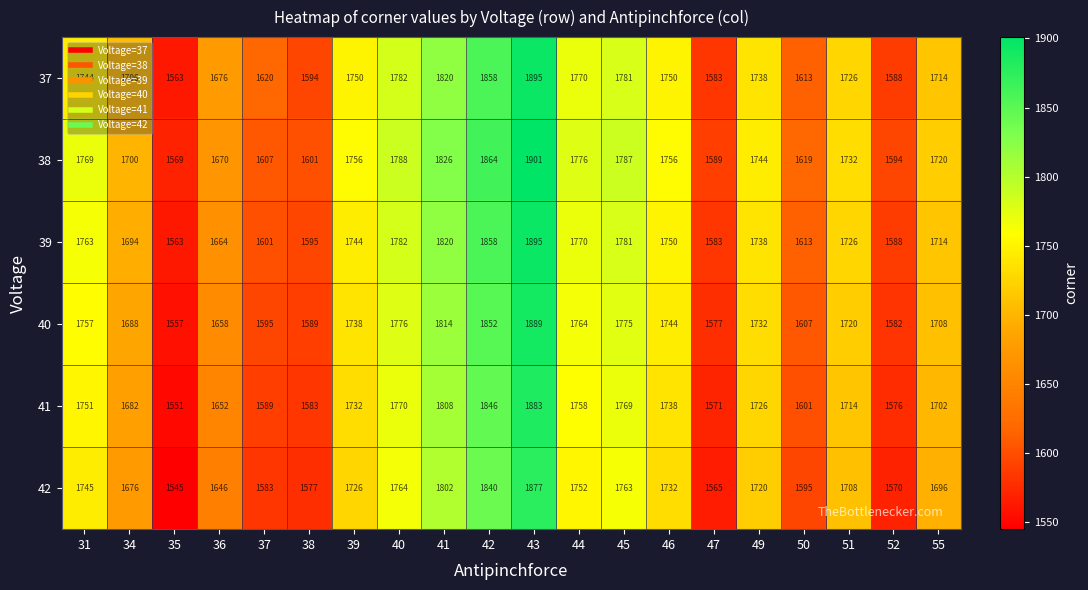

At which label does 41 reach its peak?

43